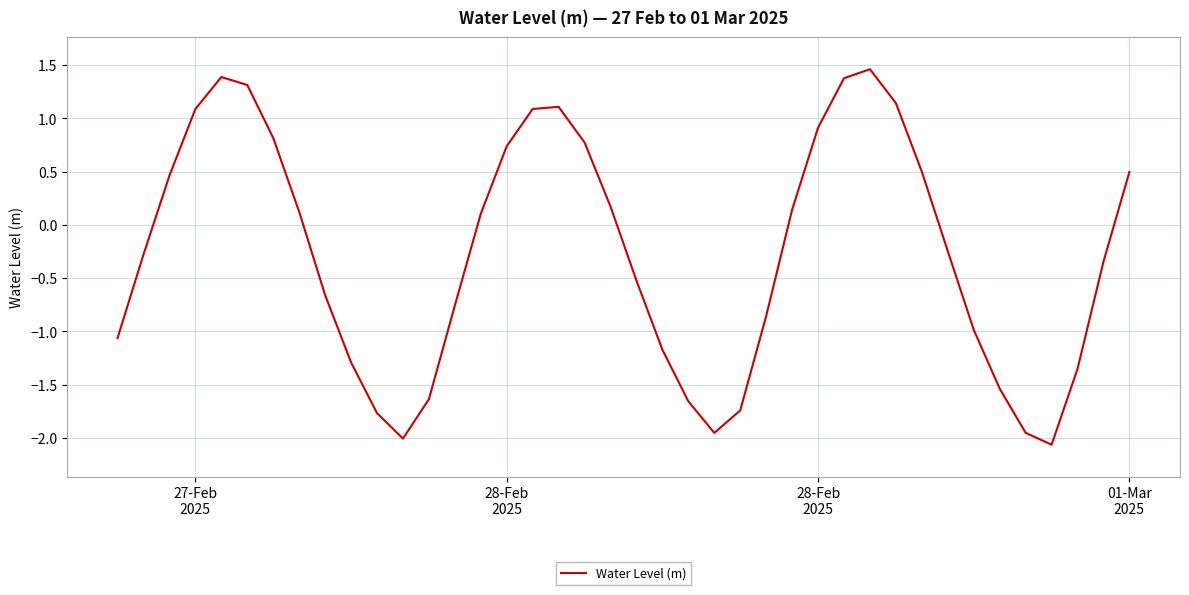

What is the difference between the maximum and minimum values?

3.5